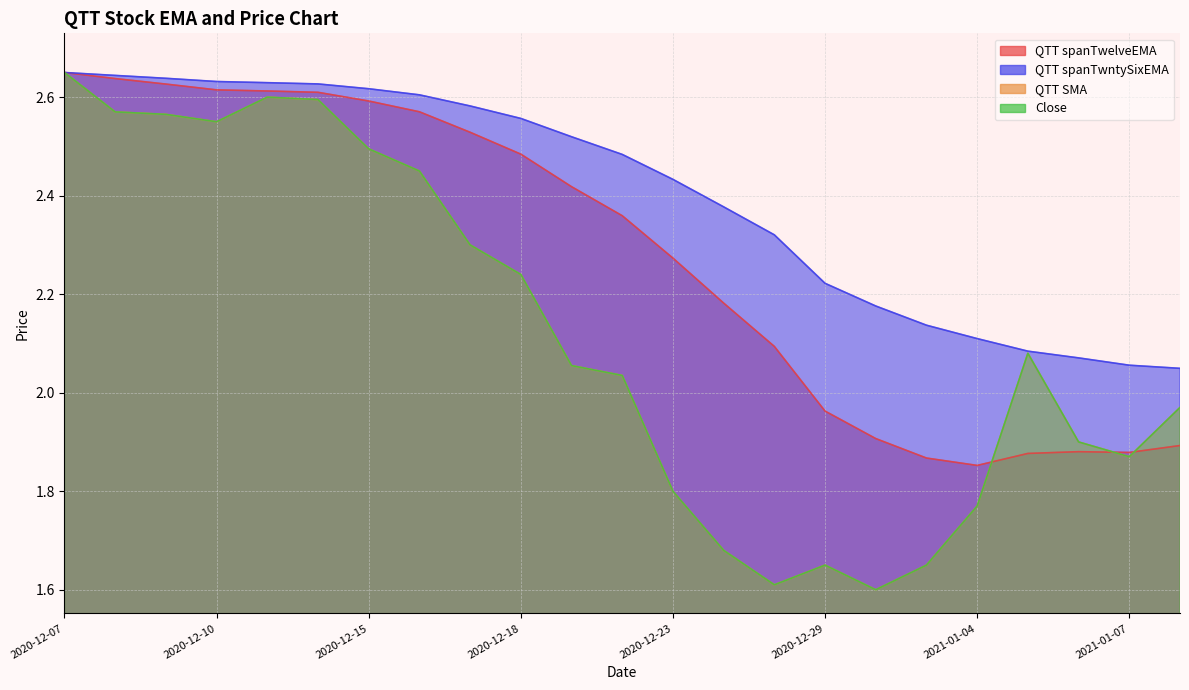

At which category does the chart reach its minimum across all series?

2020-12-30